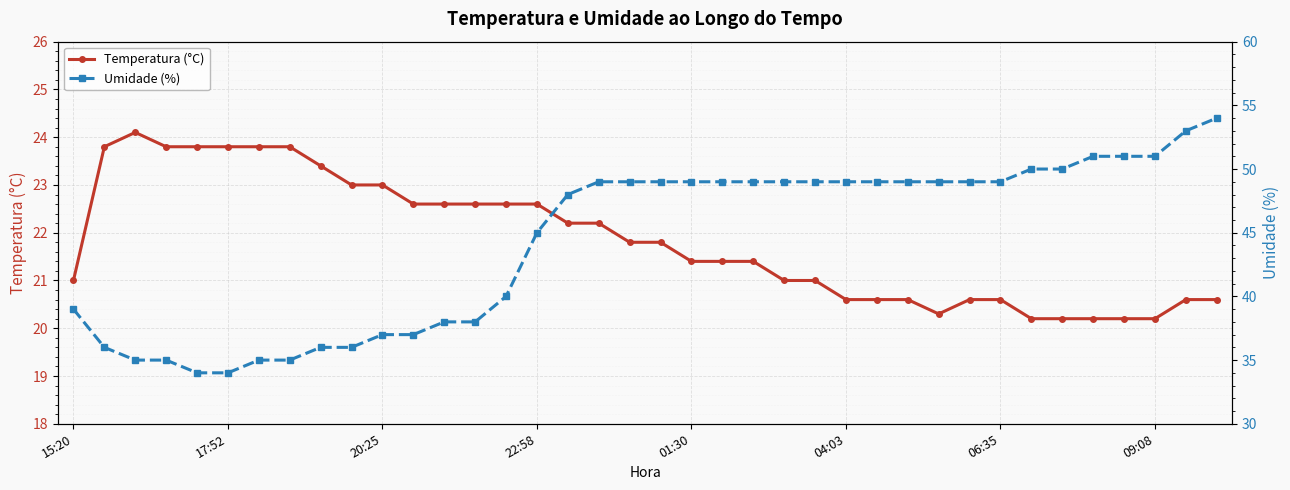

What is the minimum value for Temperatura (°C)?

20.2